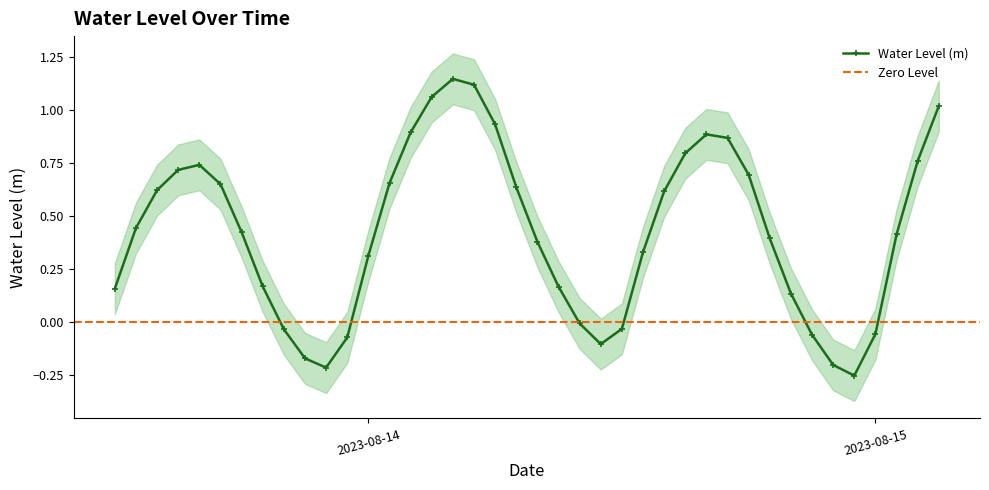

At which label does the data first exceed 0?

2023-08-13 12:00:00